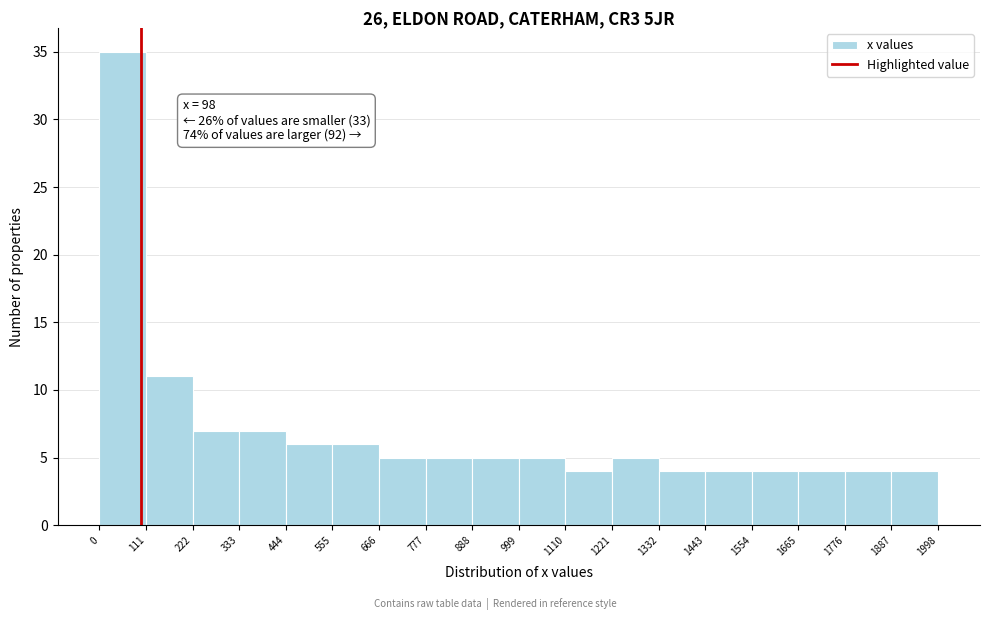

Which range on the x-axis has the tallest bar?

0 to 111